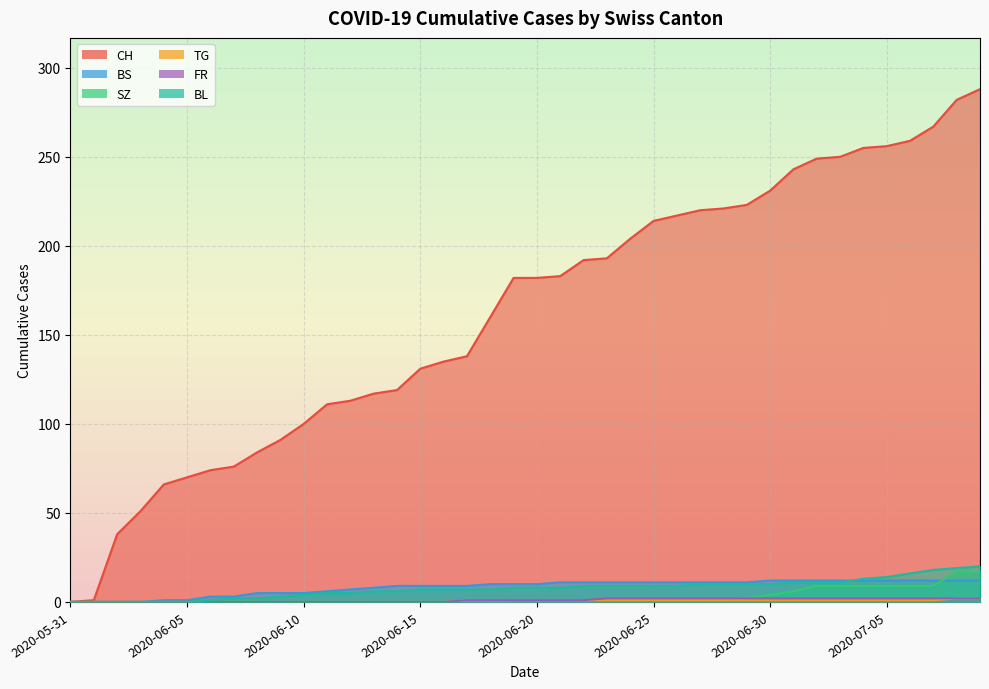

Which series ends up on top after the final intersection of BS and SZ?

SZ